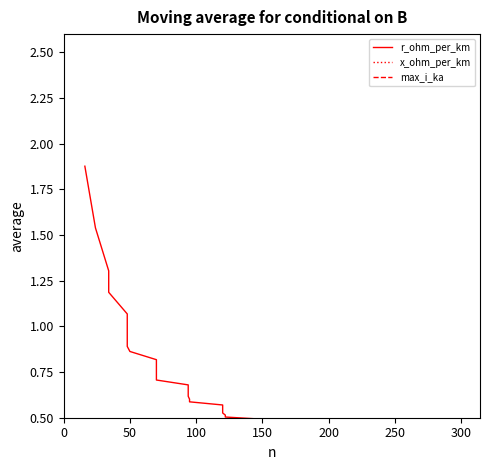

Does the chart display data point markers on the line(s)?

No